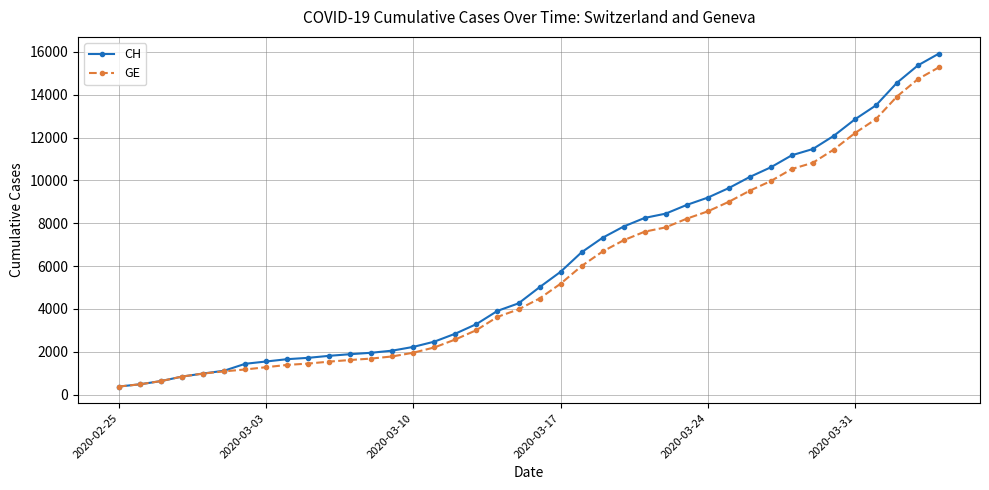

How many data points does each series have?

40